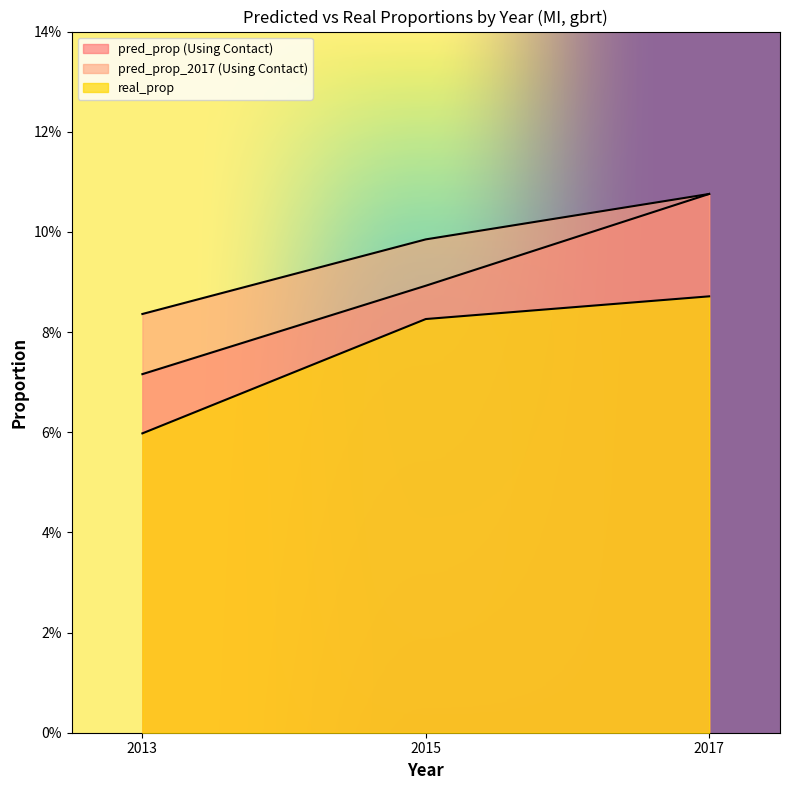

True or false: pred_prop (Using Contact) has a value of 0.0 at 2015.

False